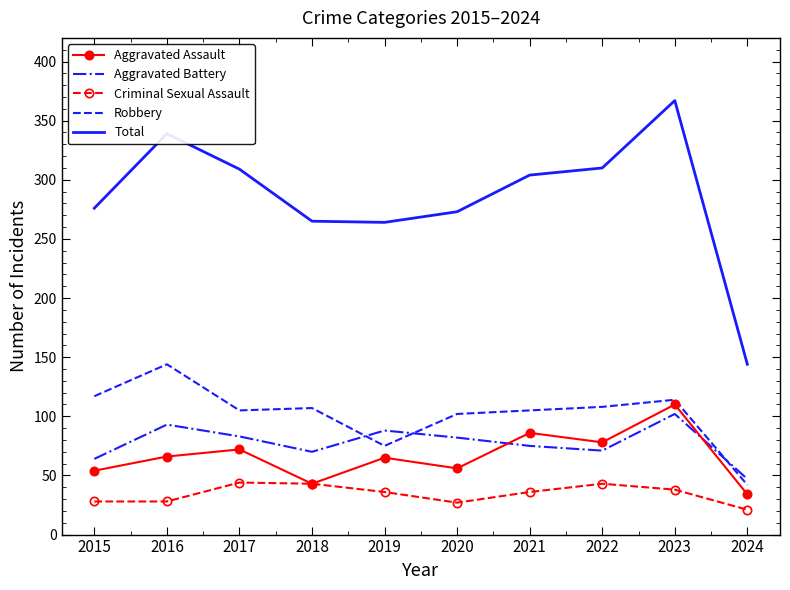

True or false: Robbery has more than 1 interior local peaks.

True